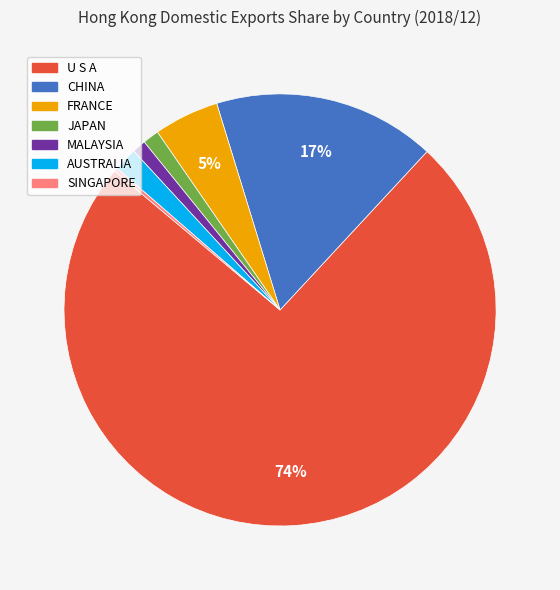

Is there any slice that represents more than half of the pie?

Yes